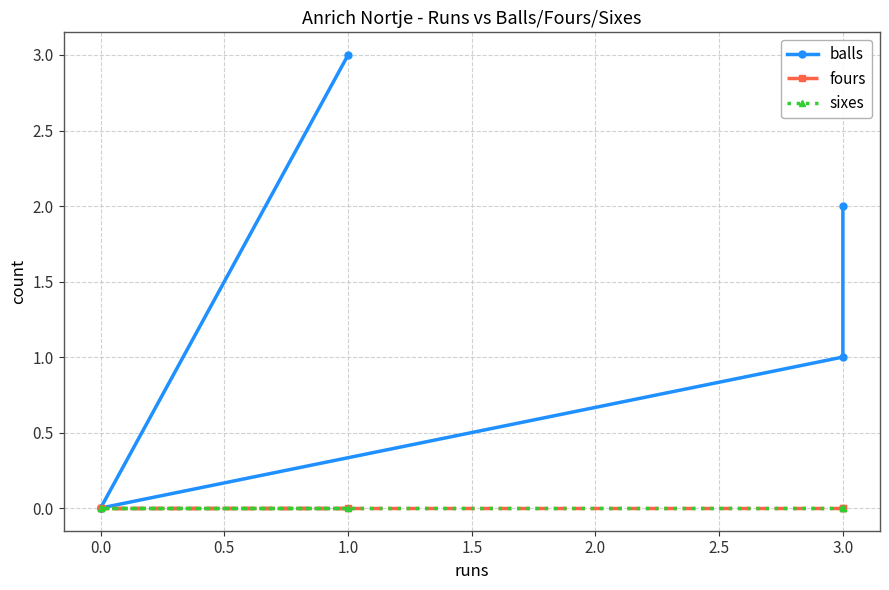

True or false: fours and balls intersect in this chart.

False